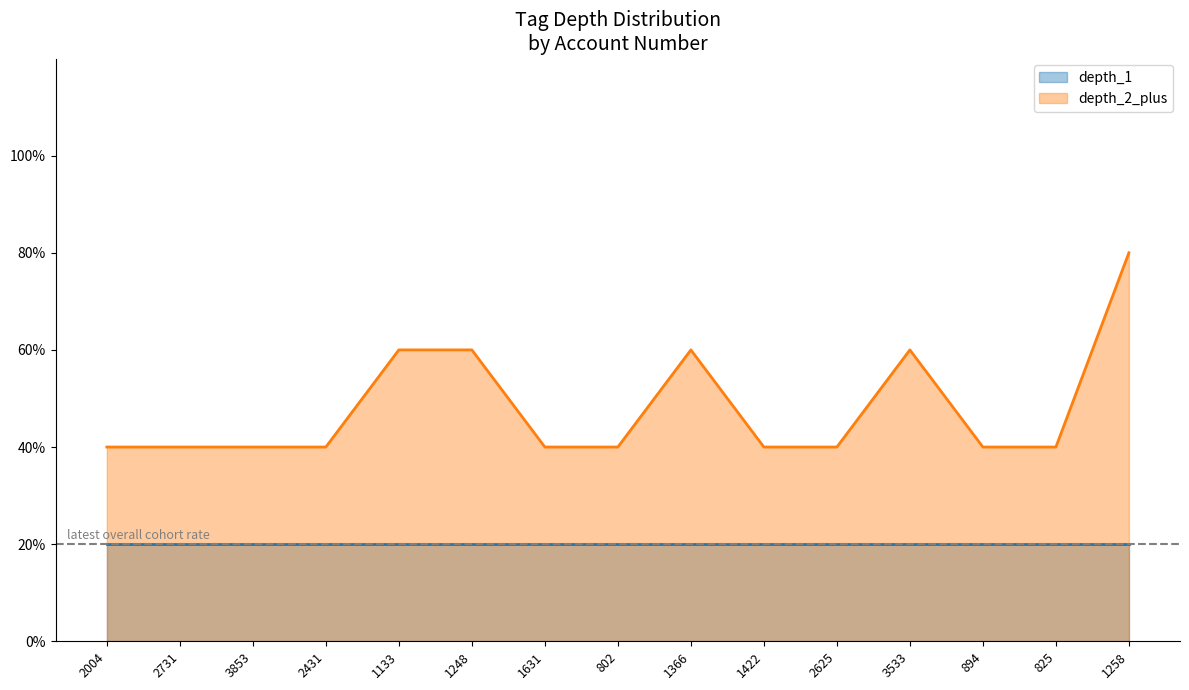

List the labels in order of value, largest first.

1258, 1133, 1248, 1366, 3533, 2004, 2731, 3853, 2431, 1631, 802, 1422, 2625, 894, 825